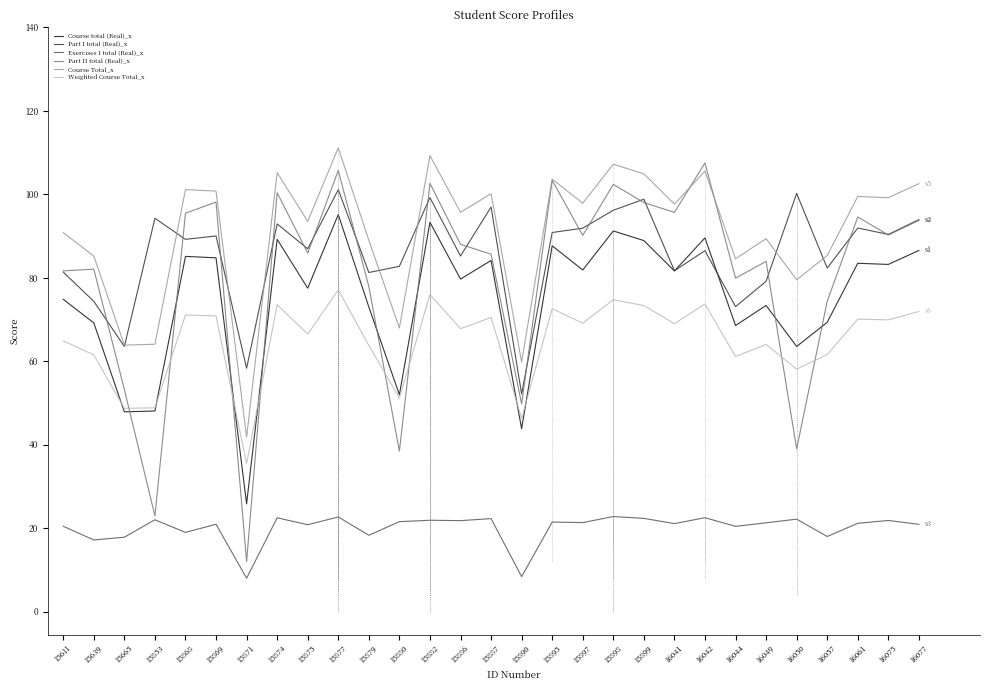

True or false: Course total (Real)_x and Exercises I total (Real)_x cross at least once.

False